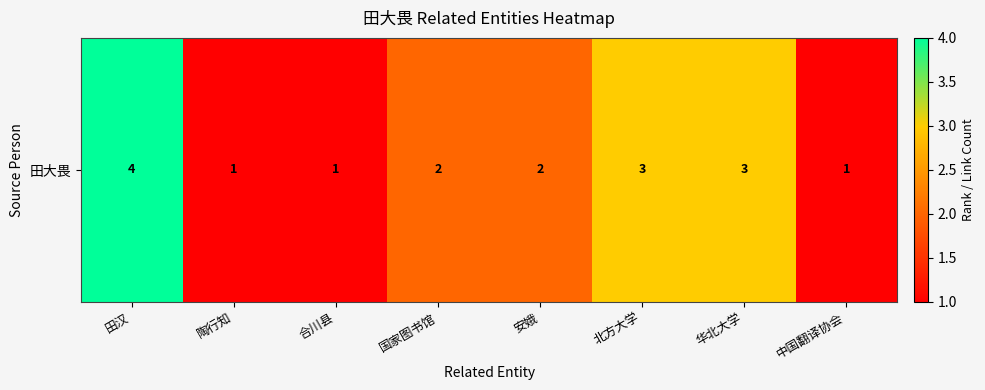

What is the difference between the maximum and minimum values?

3